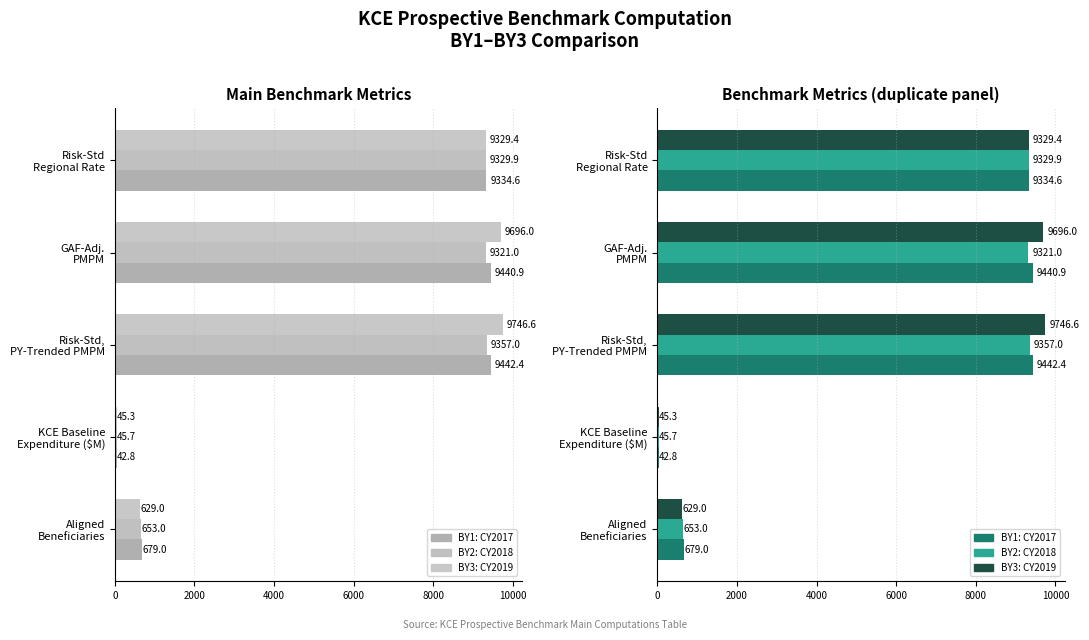

What are all the series names shown in the legend?

BY1: CY2017, BY2: CY2018, BY3: CY2019